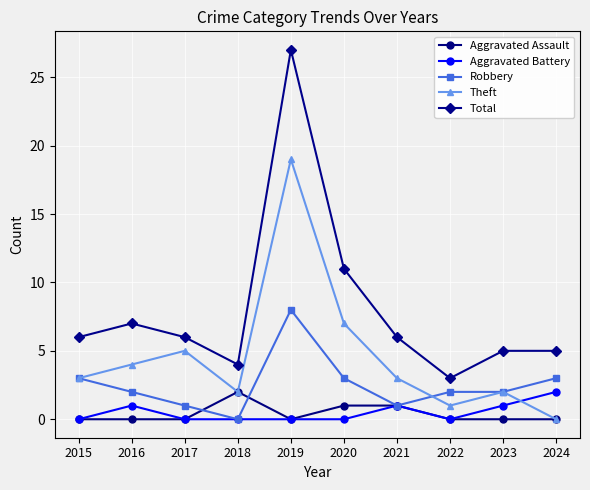

After their last crossing, which series has the higher values: Robbery or Theft?

Robbery